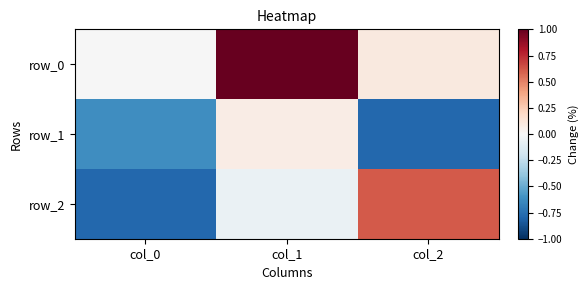

At which label does row_1 first exceed 0?

col_1